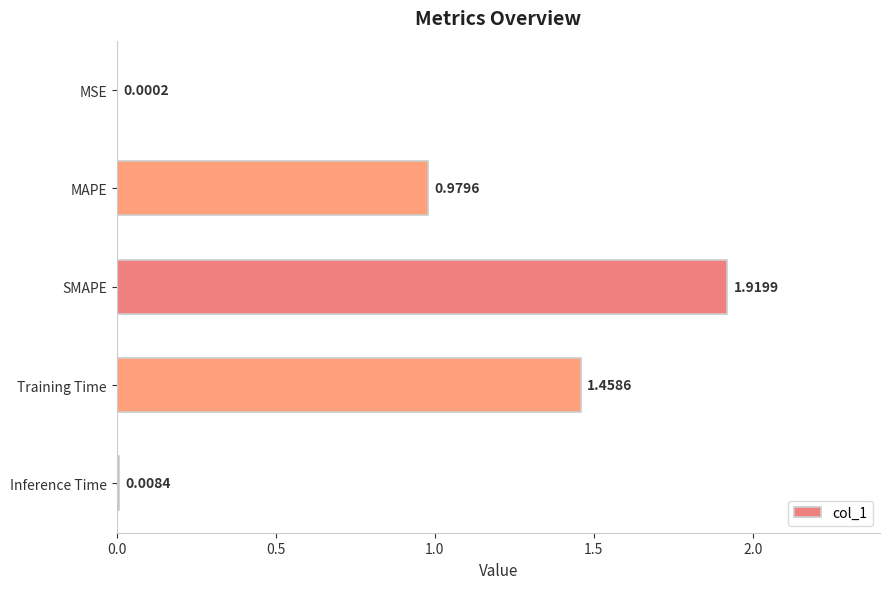

What is the ratio of the value at Training Time to the value at SMAPE?

0.8